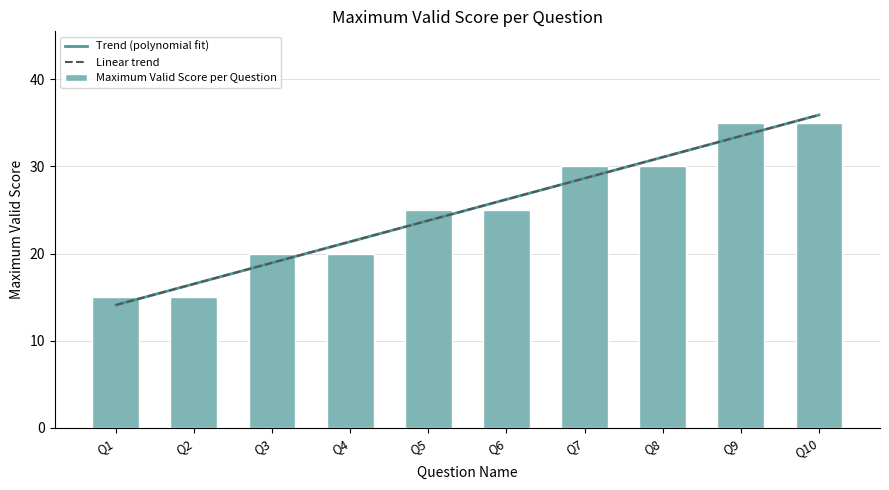

Between Q2 and Q3, which is larger?

Q3